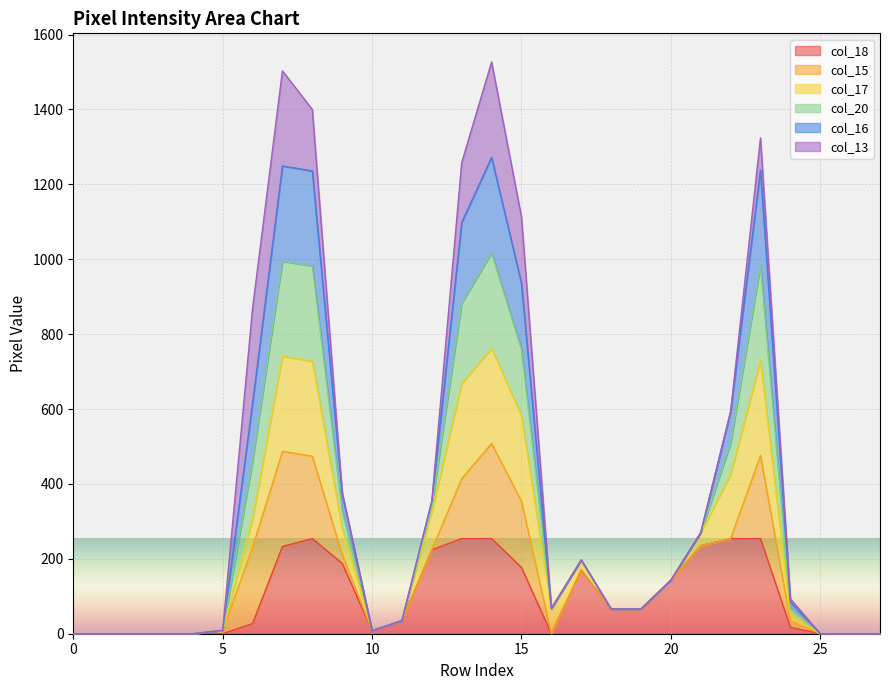

How many lines are shown in the chart?

6